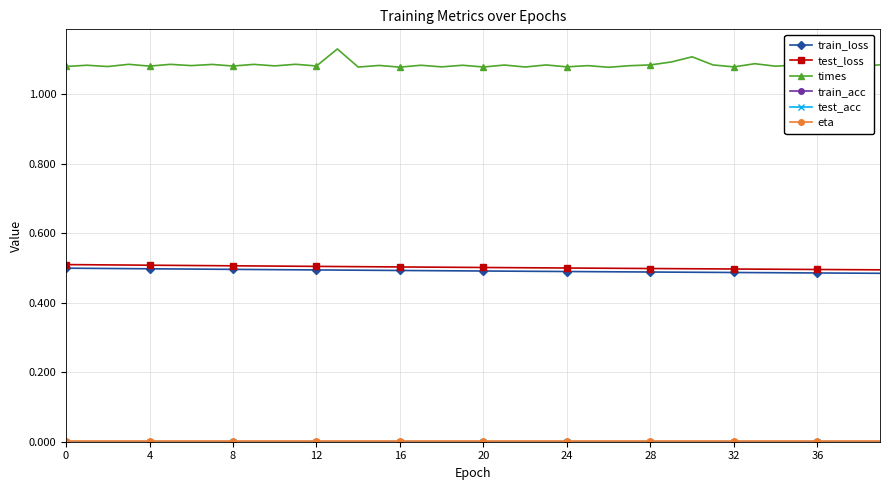

At which category does the chart reach its peak across all series?

13